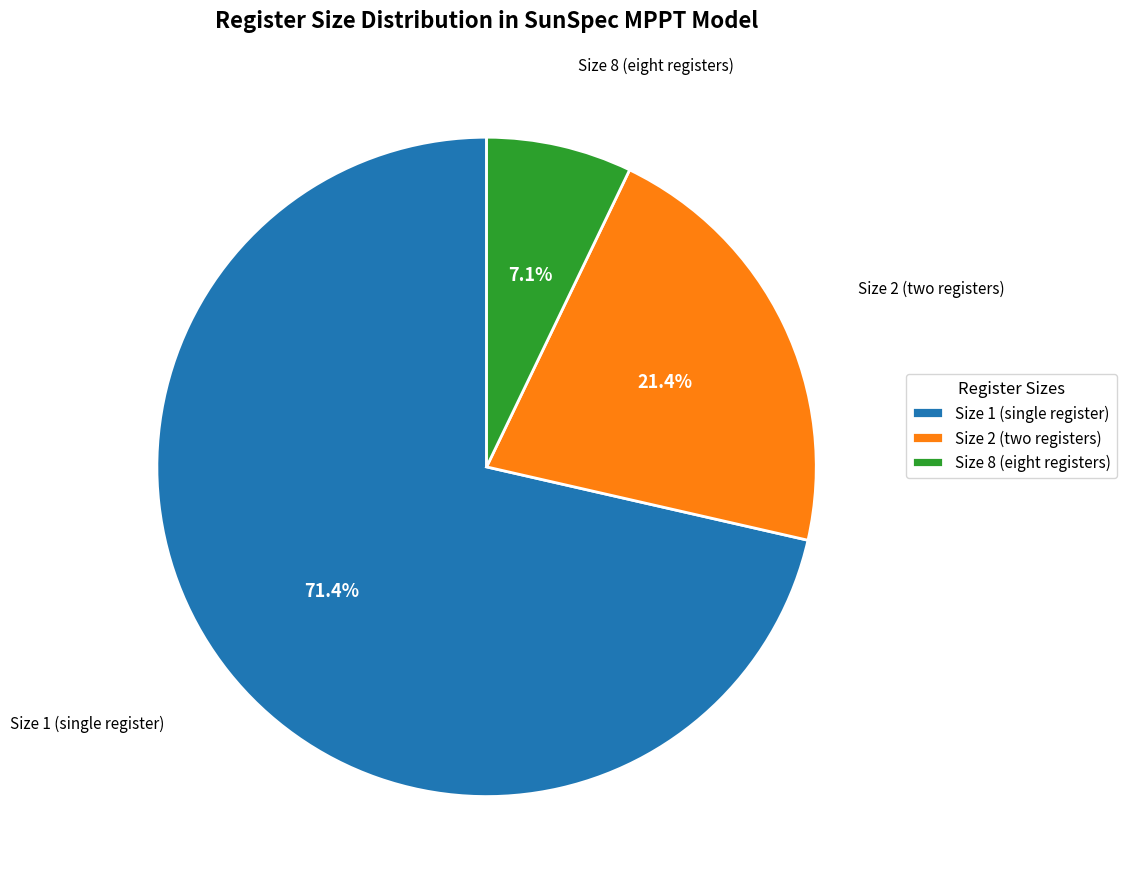

Which category has the biggest portion of the pie?

Size 1 (single register)